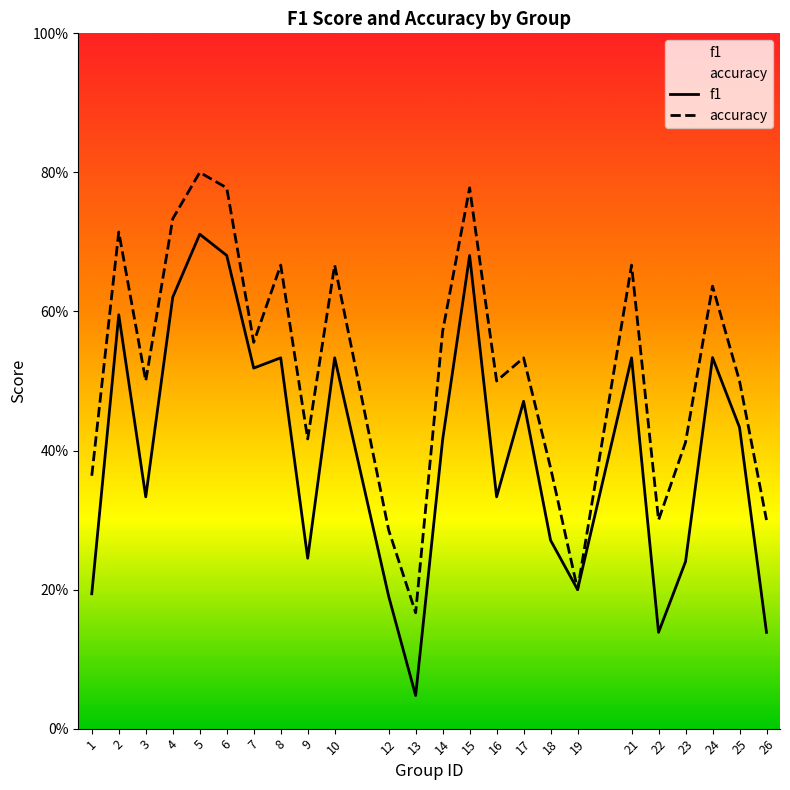

What is the value of the f1 point at the 15th from the left?

0.3